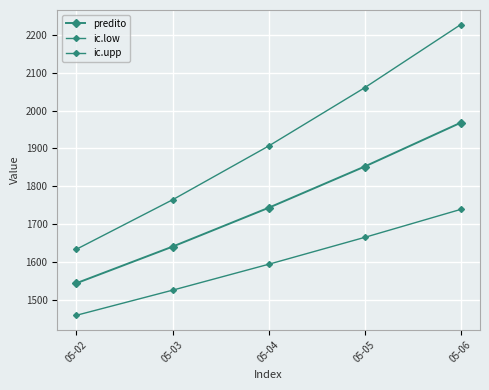

How many lines are shown in the chart?

3